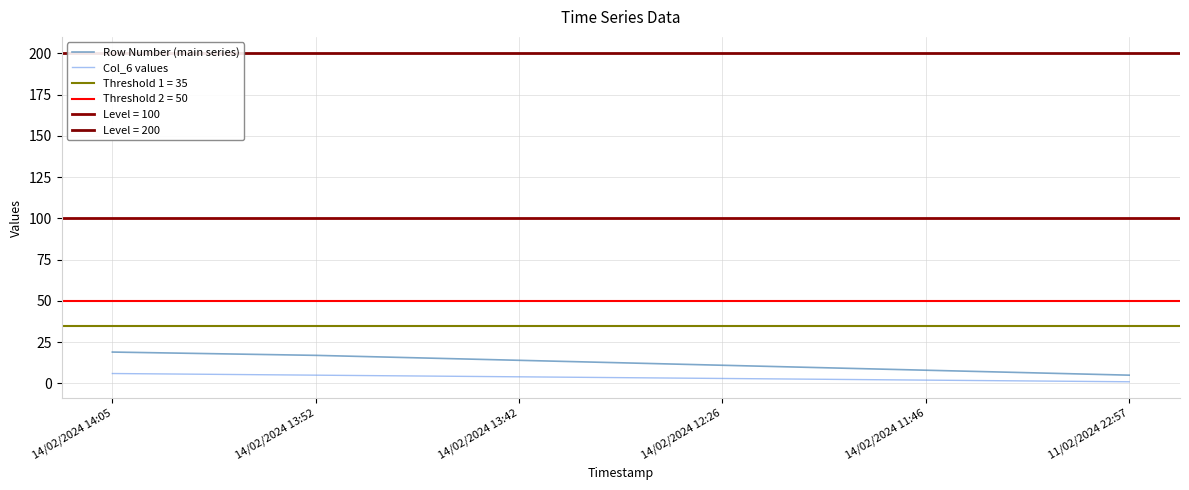

True or false: Row Number (main series) and Col_6 values cross at least once.

False